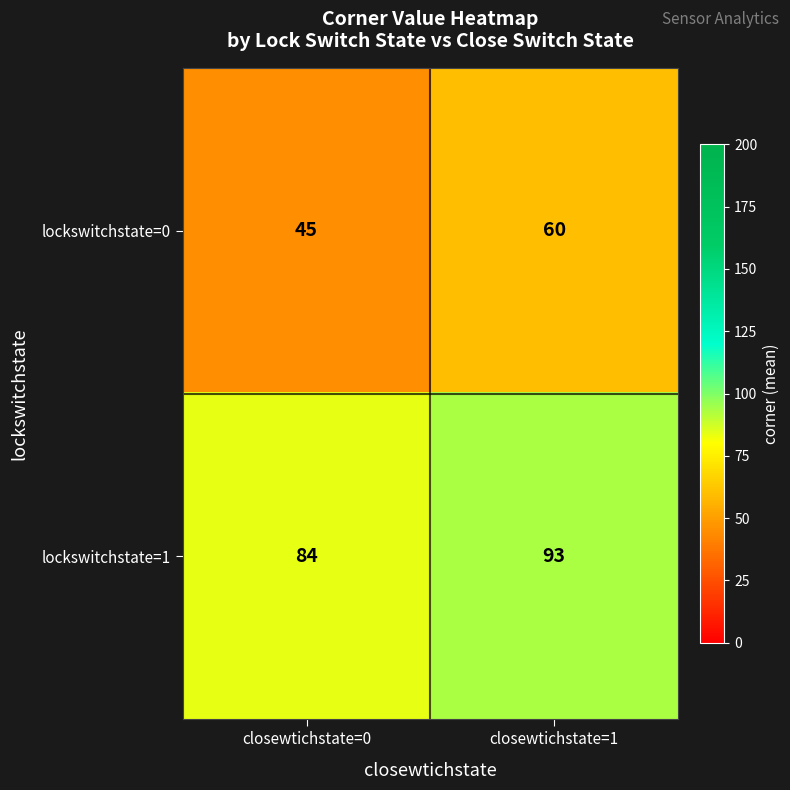

Rank the series by their maximum value, from highest to lowest.

lockswitchstate=1, lockswitchstate=0